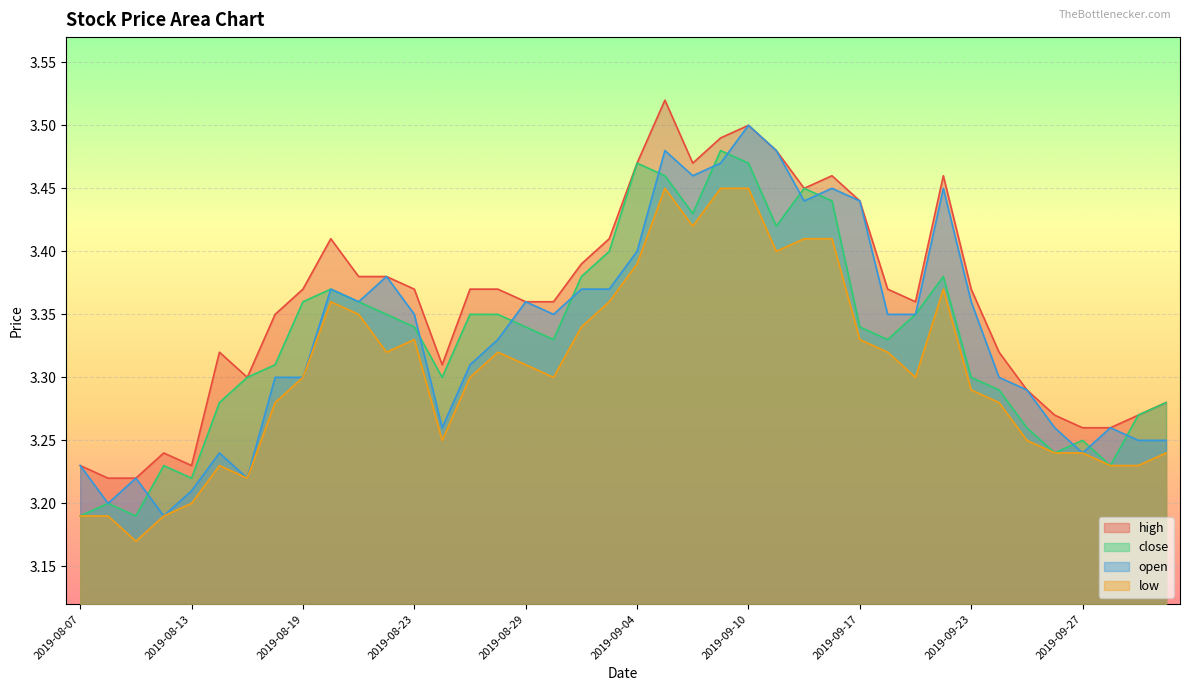

The close series shows 3.3 at 2019-09-23. True or false?

True